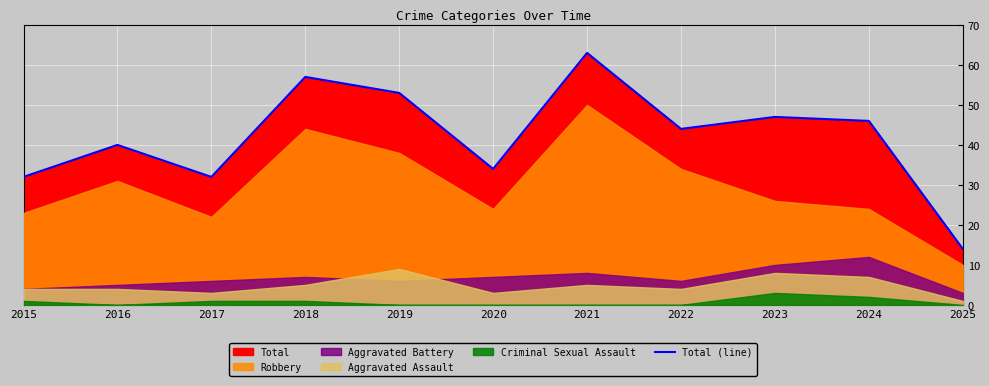

The value at 2021 is 63. True or false?

True